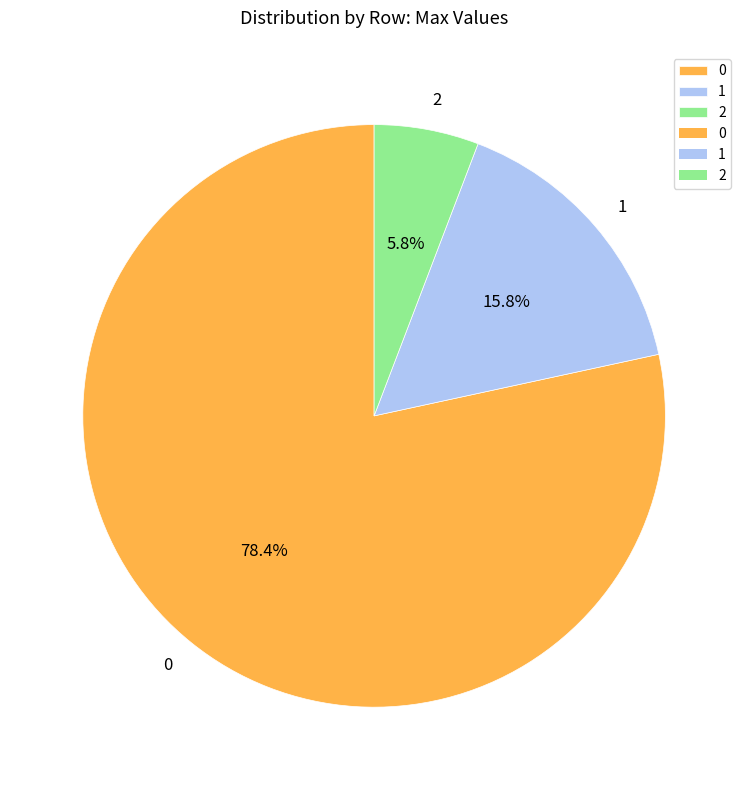

Is it true that 0 is 78% of the pie?

True